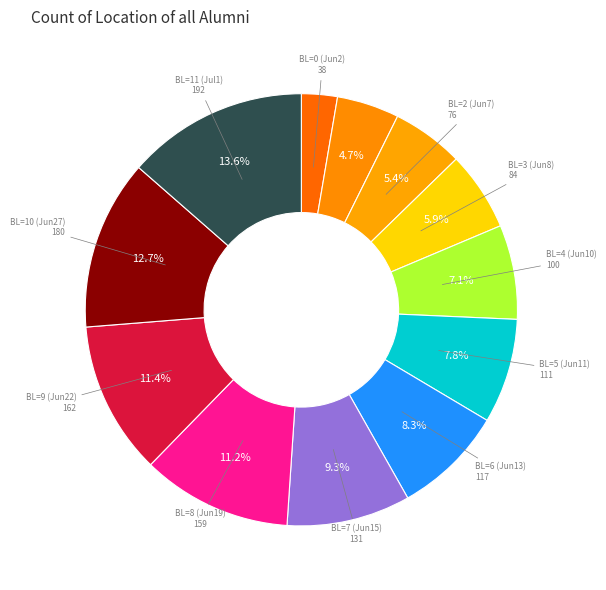

Is there any slice that represents more than half of the pie?

No